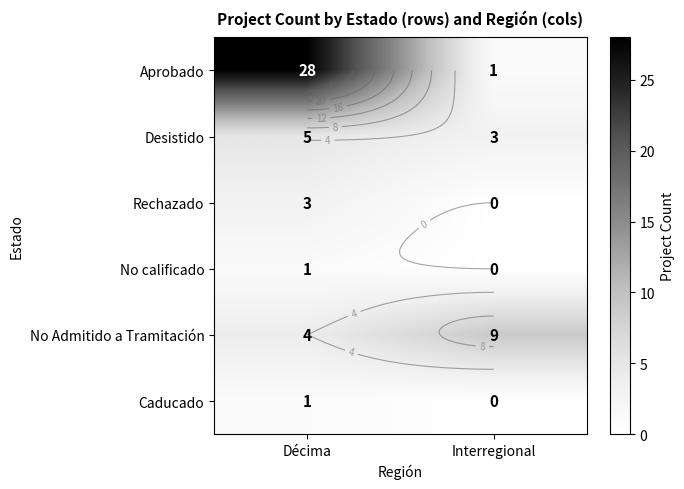

Count the number of categories in the chart.

2